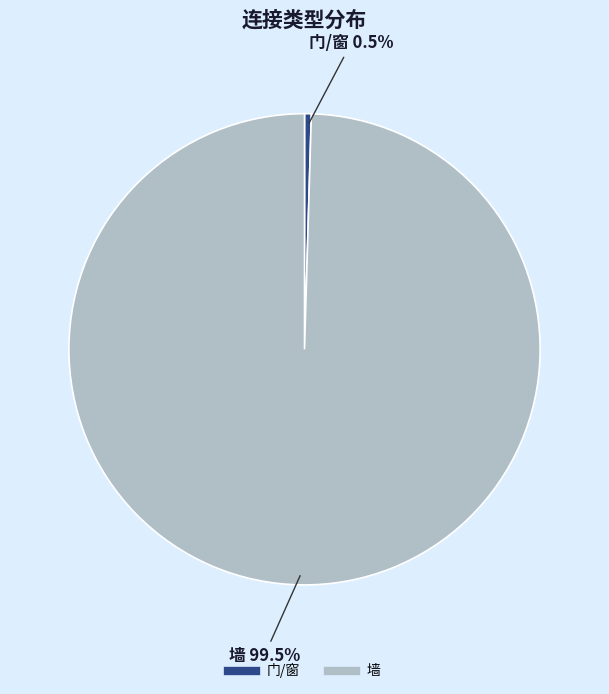

Rank the categories by value from highest to lowest.

墙, 门/窗